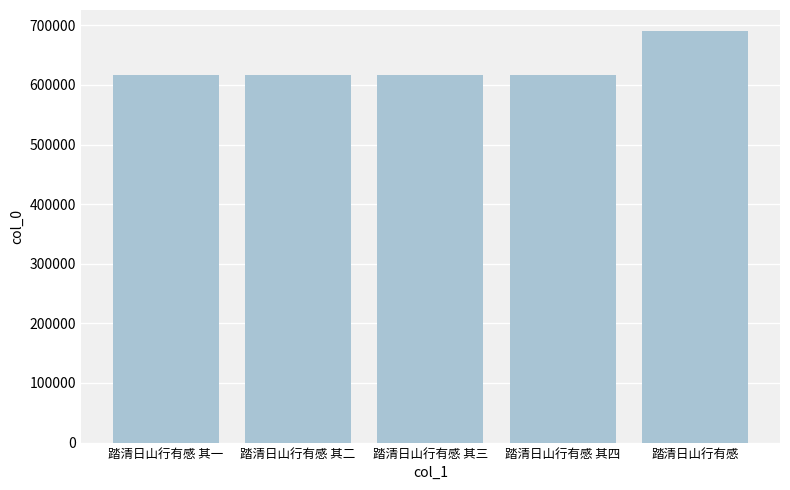

What is the label of the 2nd bar from the right?

踏清日山行有感 其四